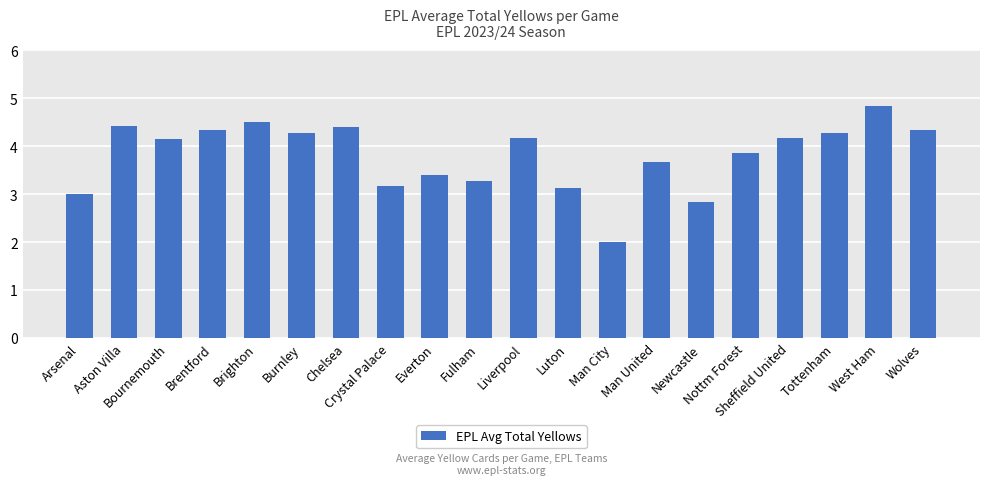

What is the sum of the values at Arsenal and Bournemouth?

7.1